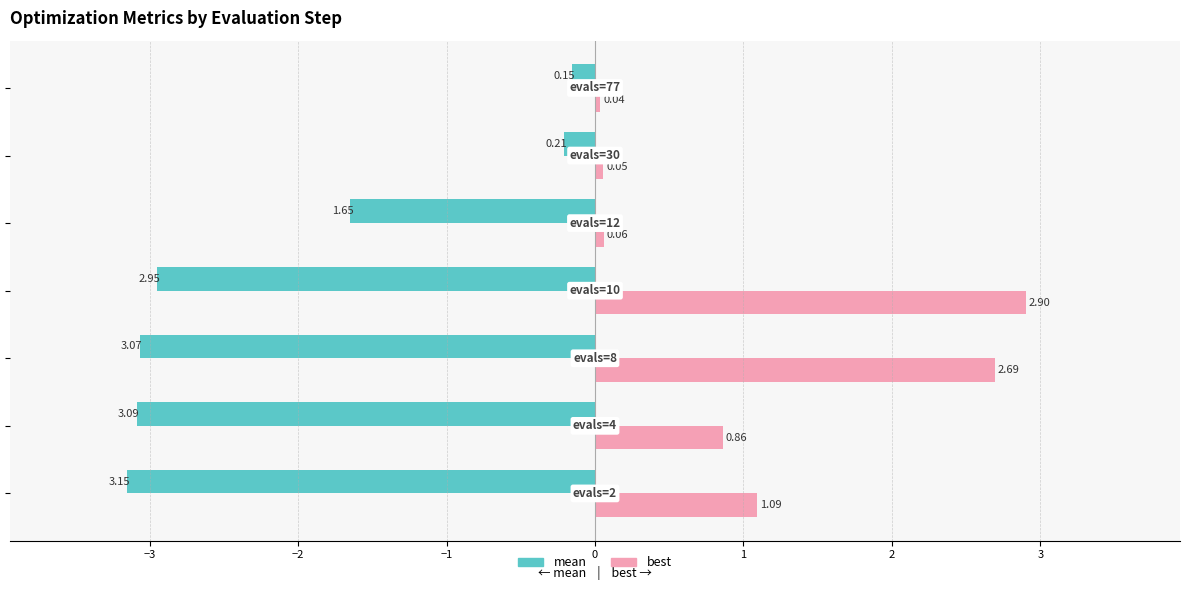

Which series has the widest spread of values?

mean